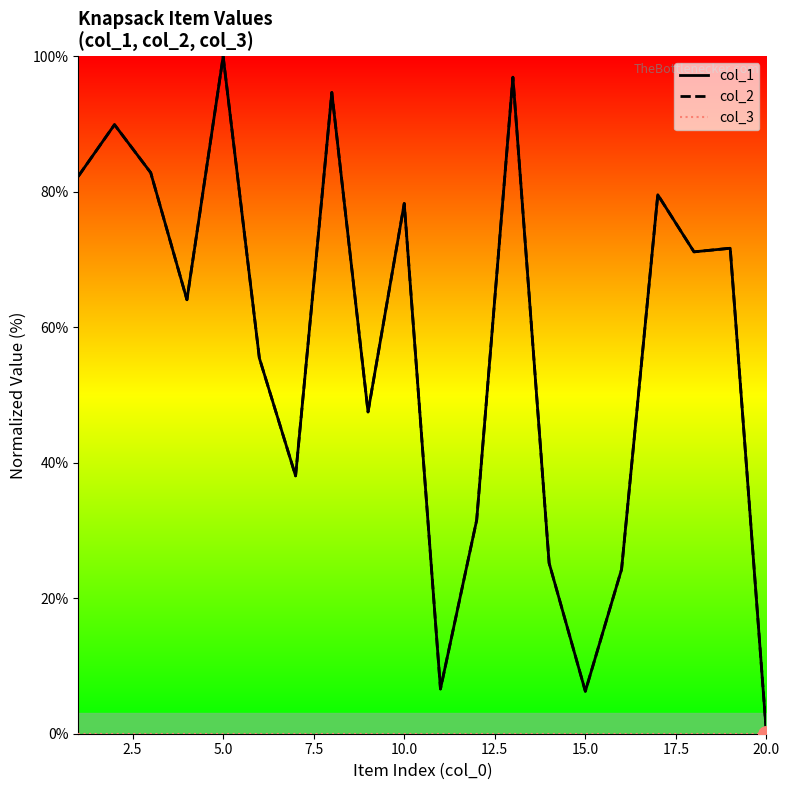

What is the total value across all series at 7.5?

128.2